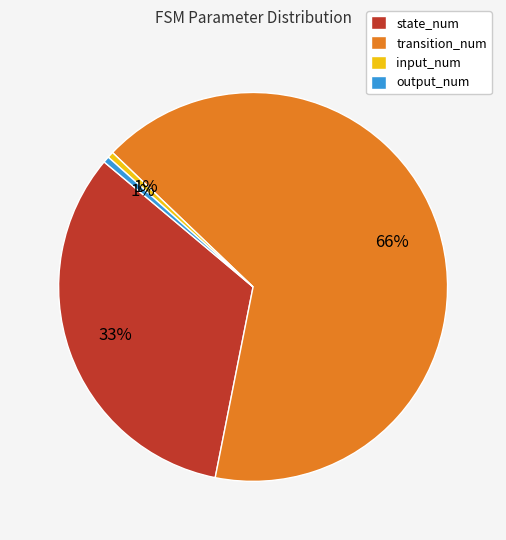

To the nearest percent, what is the average slice percentage?

25%